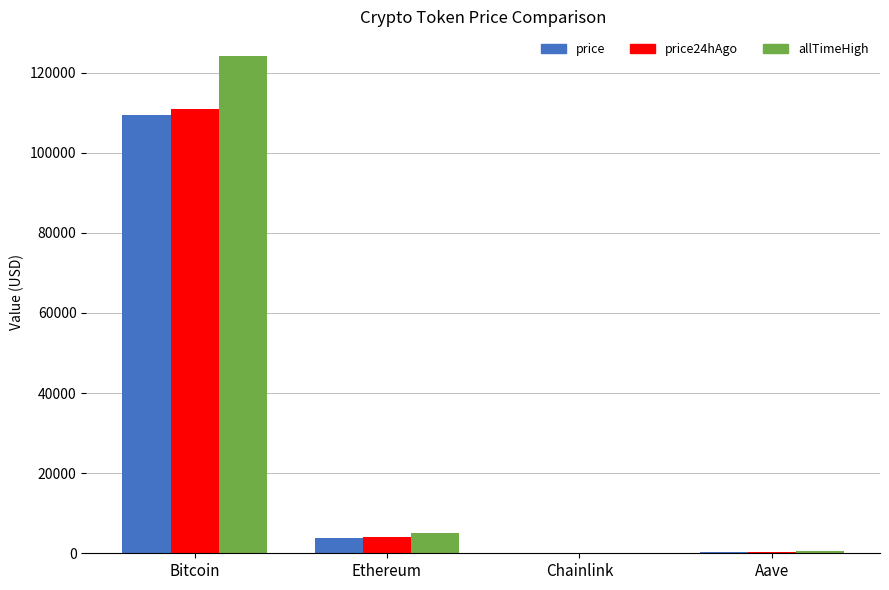

Which series changed the most between Bitcoin and Ethereum?

allTimeHigh